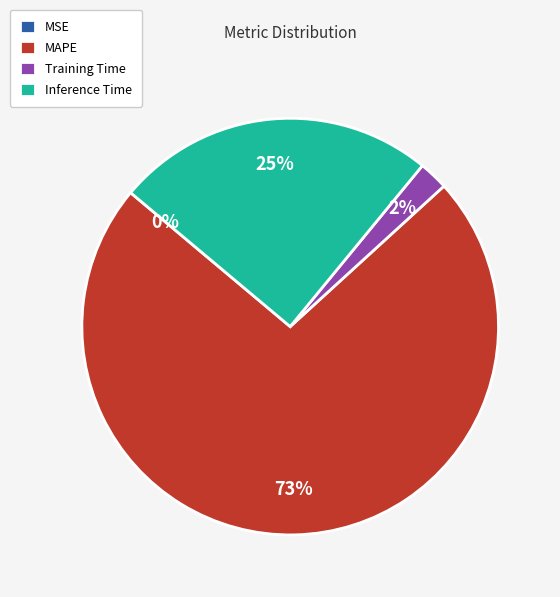

True or false: Inference Time accounts for 25% of the total.

True